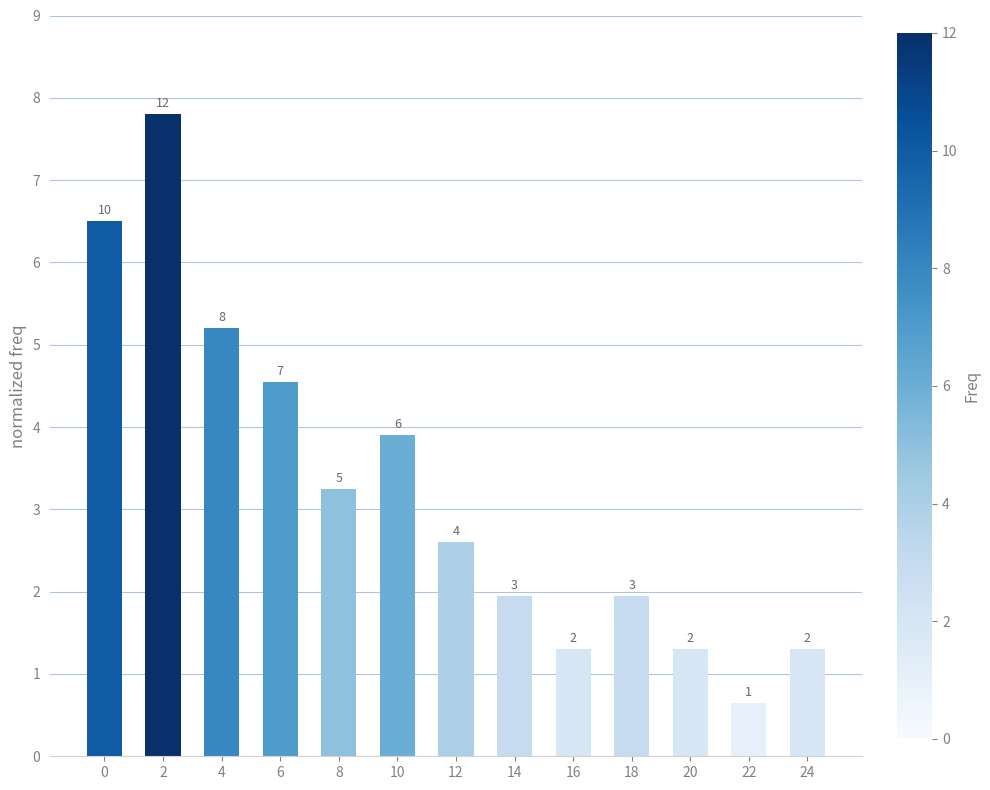

What is the sum of the values at 24 and 10?

5.2